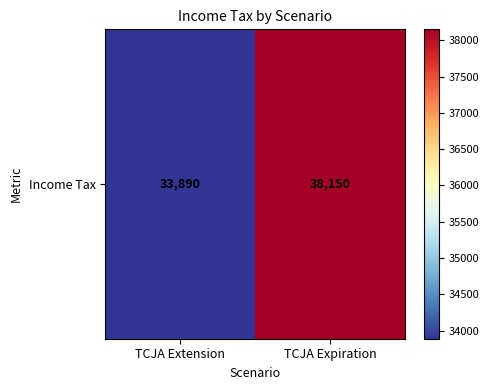

Which has a higher value, TCJA Expiration or TCJA Extension?

TCJA Expiration